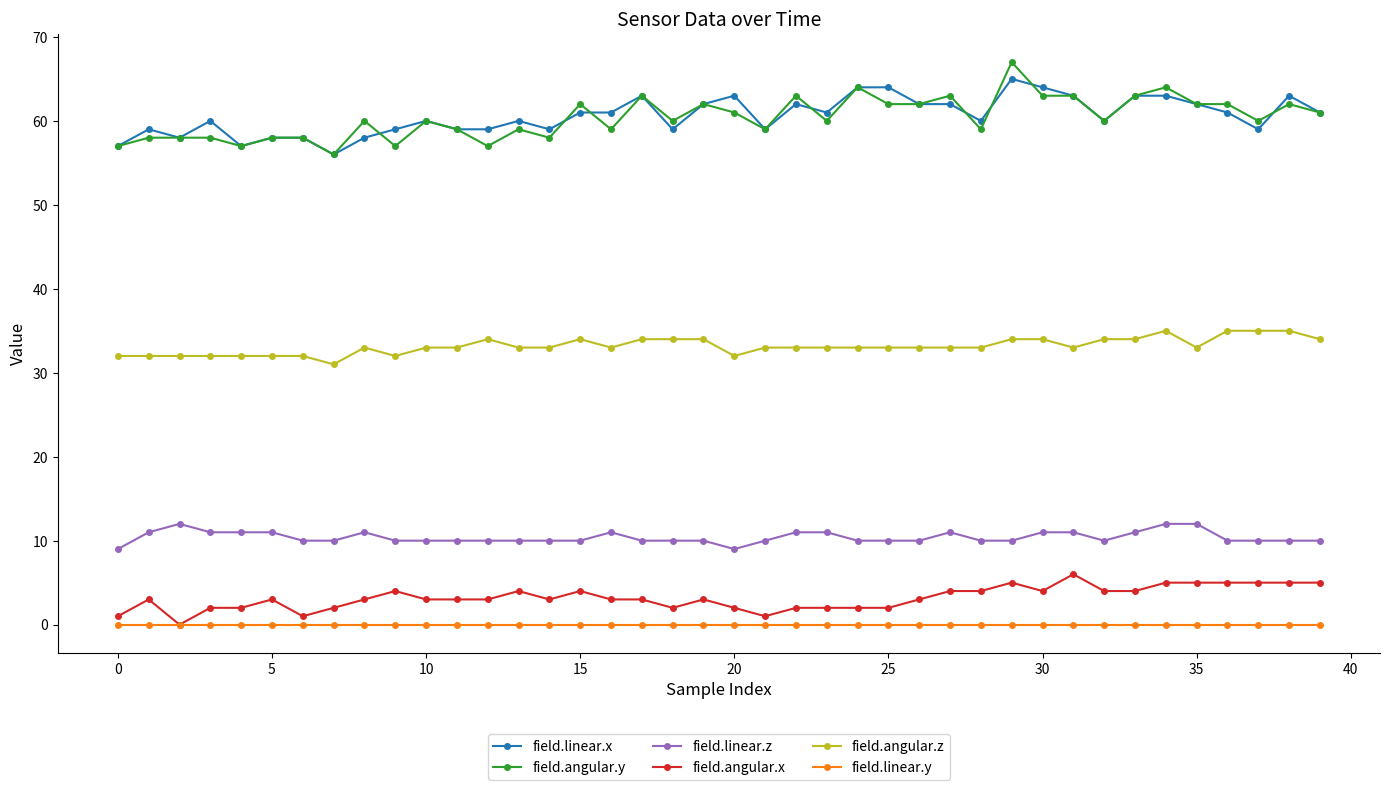

True or false: field.angular.x and field.angular.y intersect in this chart.

False